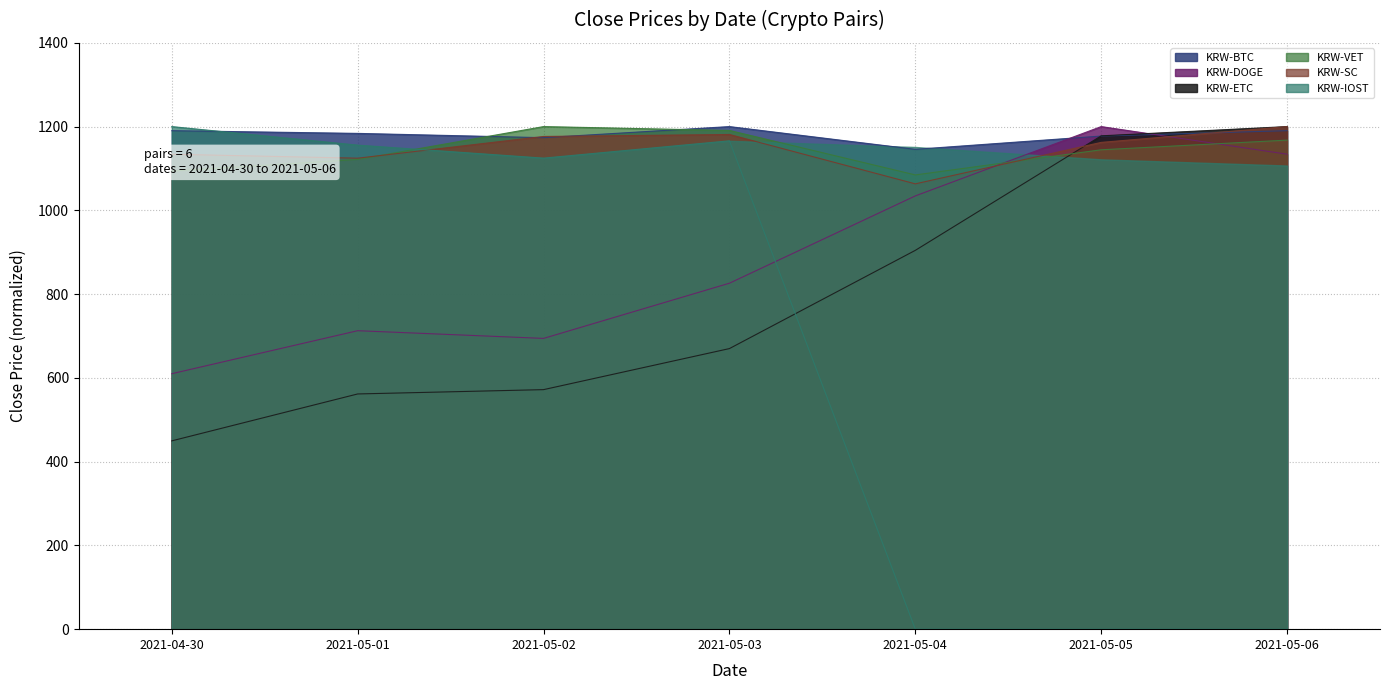

How many times do KRW-ETC and KRW-SC cross each other?

1